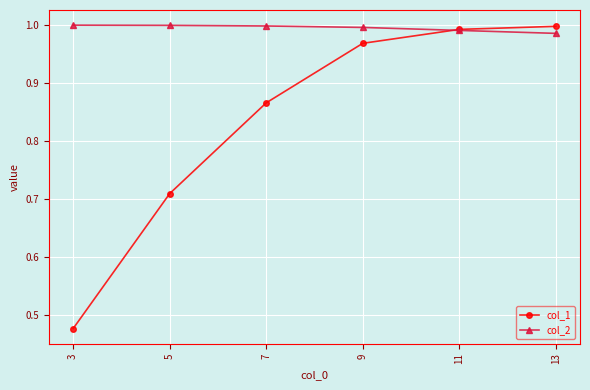

The col_2 series shows 1.0 at 9. True or false?

True